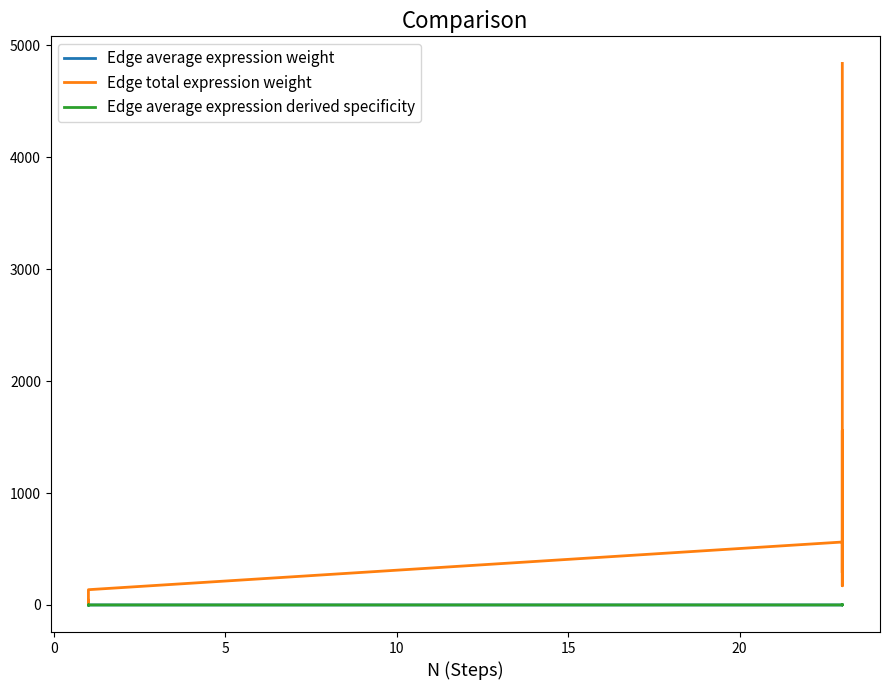

Reading left to right, transcribe all the data shown in this chart.

Edge average expression weight: 0.2	0.0	0.0	0.1	0.0	0.0	0.0	0.0	0.0	0.0
Edge total expression weight: 4839.6	171.4	1560.7	287.5	562.4	136.4	4.8	44.0	8.1	15.9
Edge average expression derived specificity: 0.5	0.1	0.0	0.3	0.1	0.0	0.0	0.0	0.0	0.0